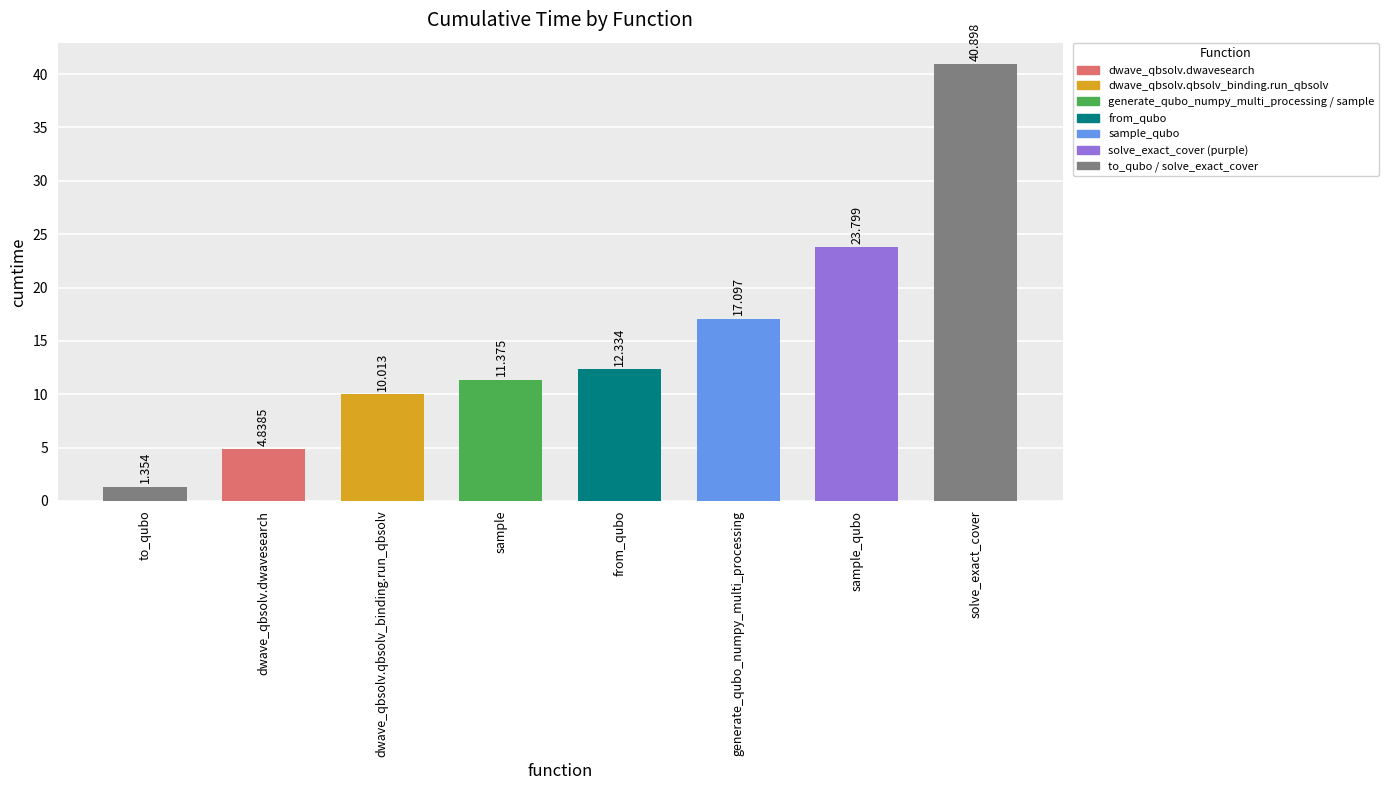

Does the chart contain any negative values?

No